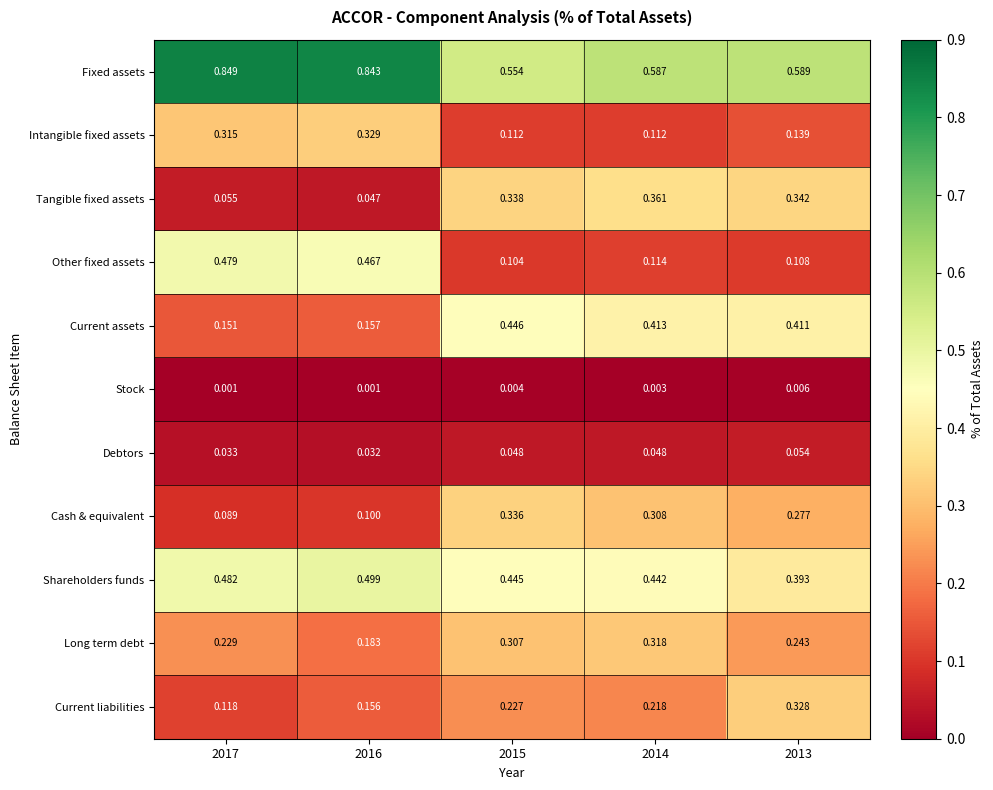

At 2017, list the series in order from smallest to largest.

Stock, Debtors, Tangible fixed assets, Cash & equivalent, Current liabilities, Current assets, Long term debt, Intangible fixed assets, Other fixed assets, Shareholders funds, Fixed assets